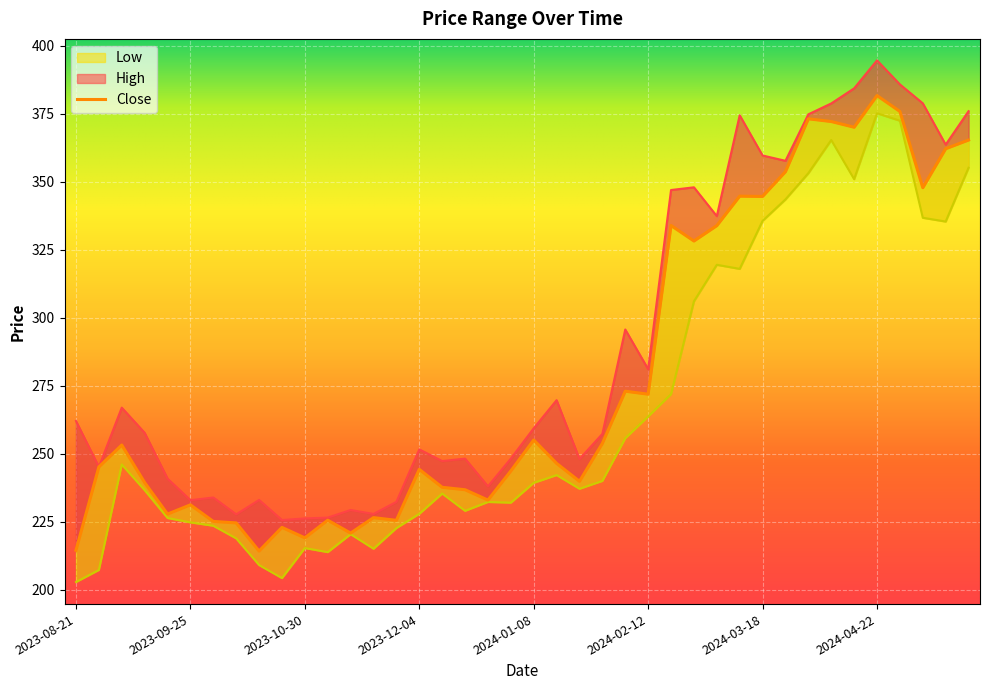

How many interior local peaks does the Low series have?

9